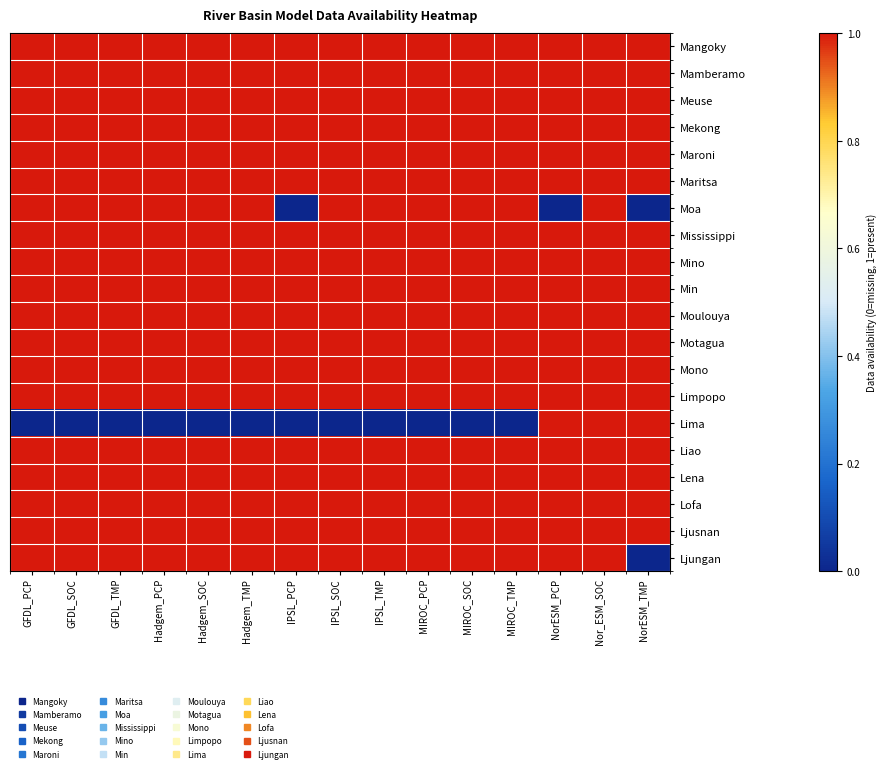

How many series are shown in this chart?

20